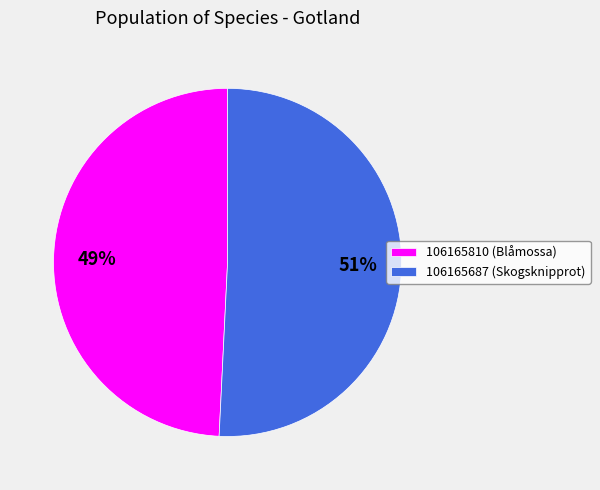

To the nearest percent, what percentage of the pie is 106165687?

51%